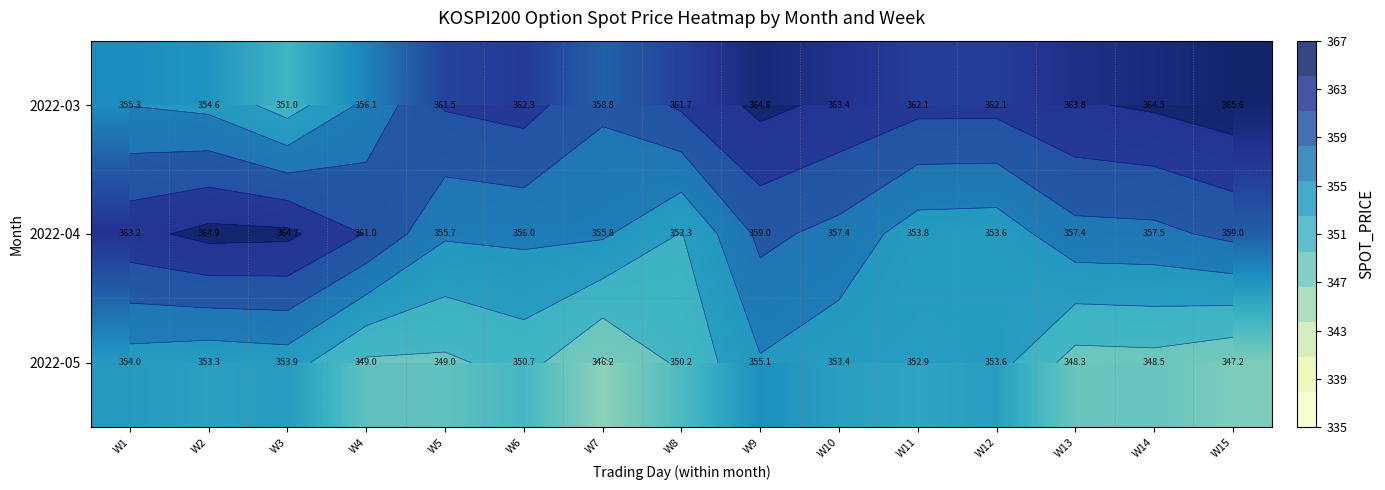

Read the 2022-05 value at W12.

353.6